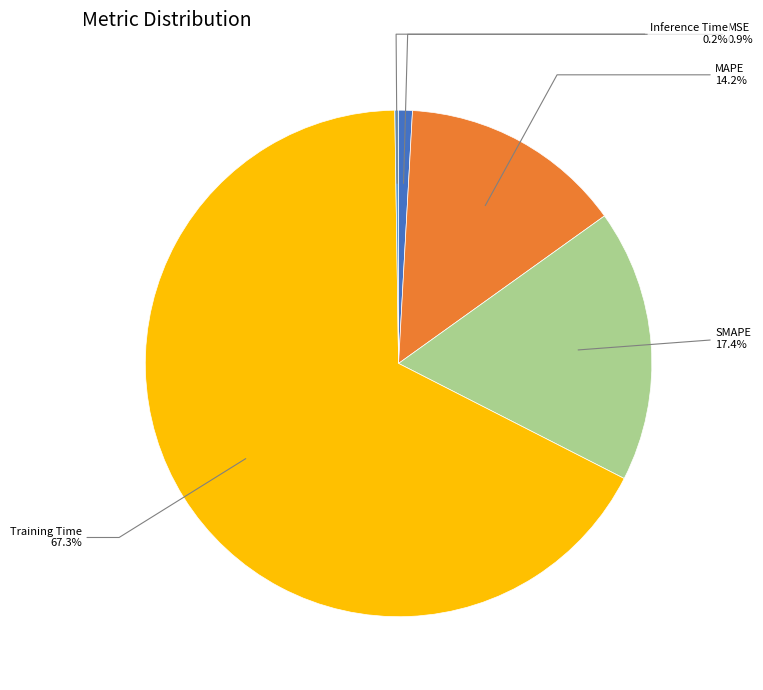

Combined, do MAPE and SMAPE account for over 50%?

No